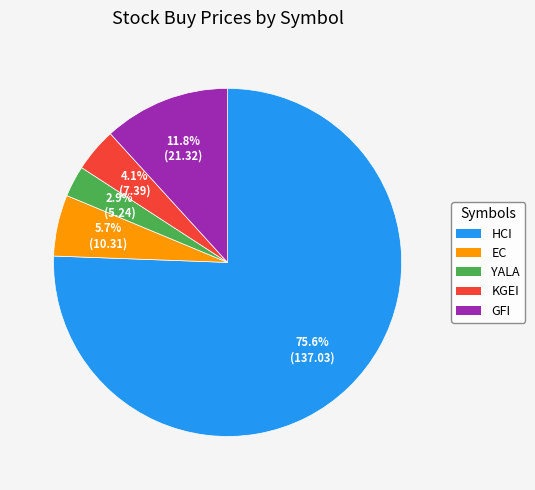

To the nearest percent, what is the combined percentage of KGEI and YALA?

7%